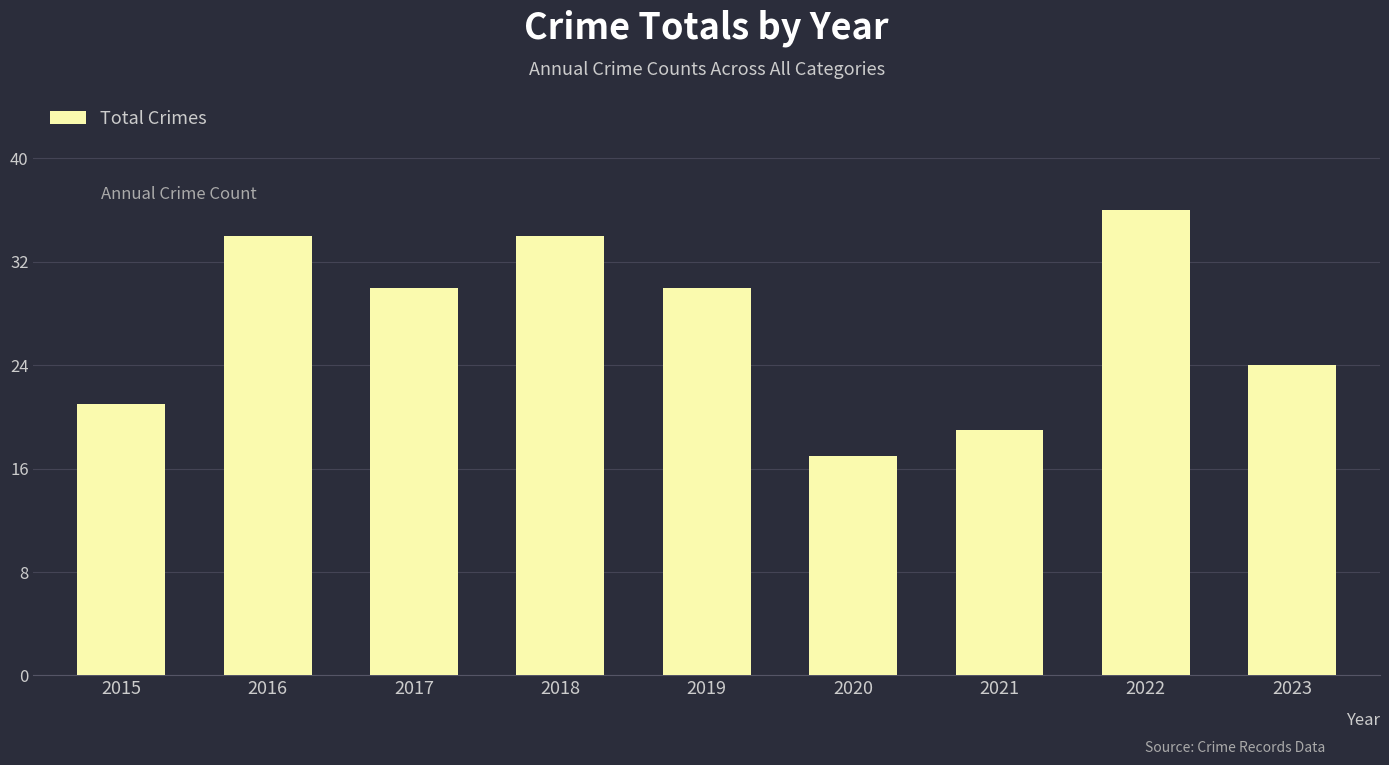

How many values are below 30?

4